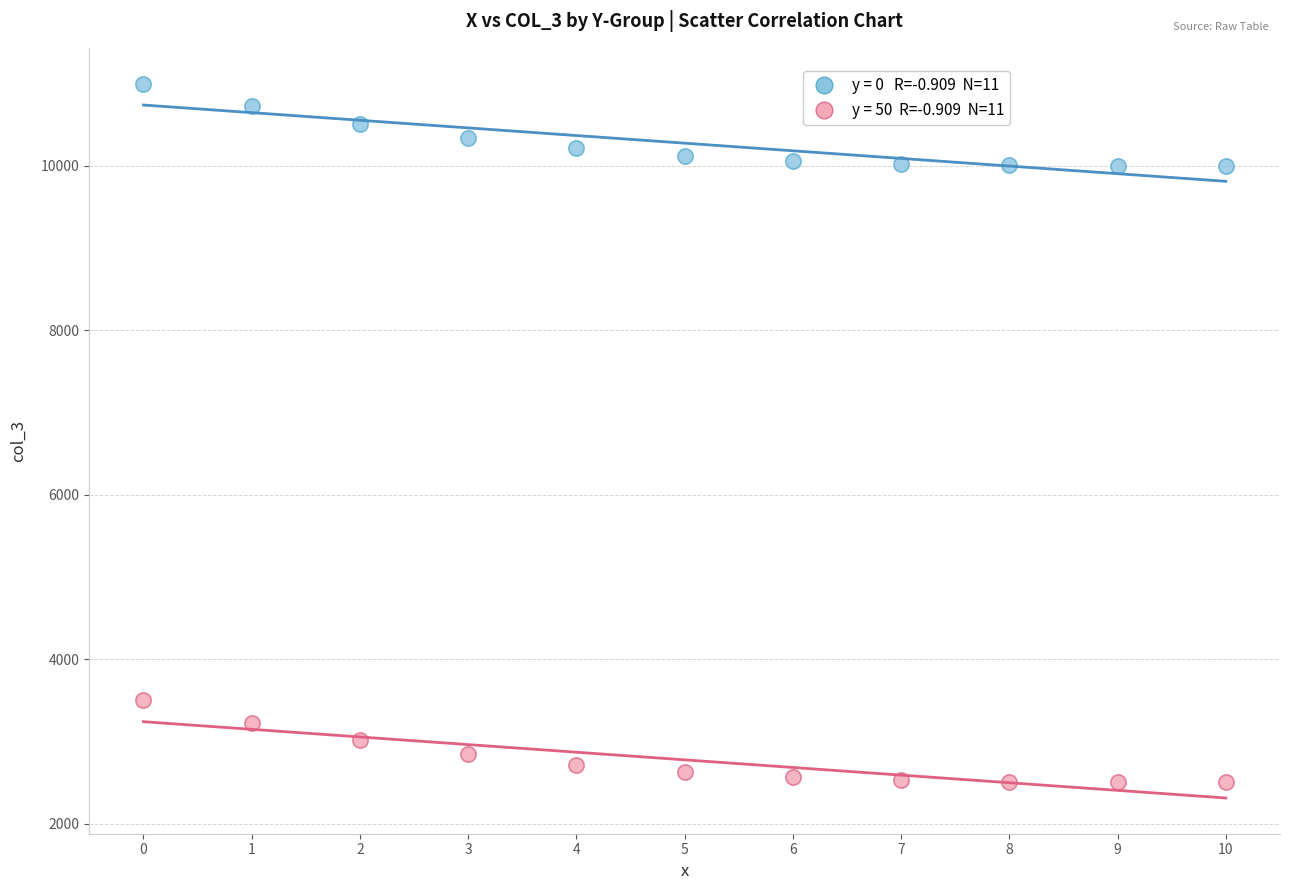

Across all data points, what is the range of Y values (max minus min)?

8500